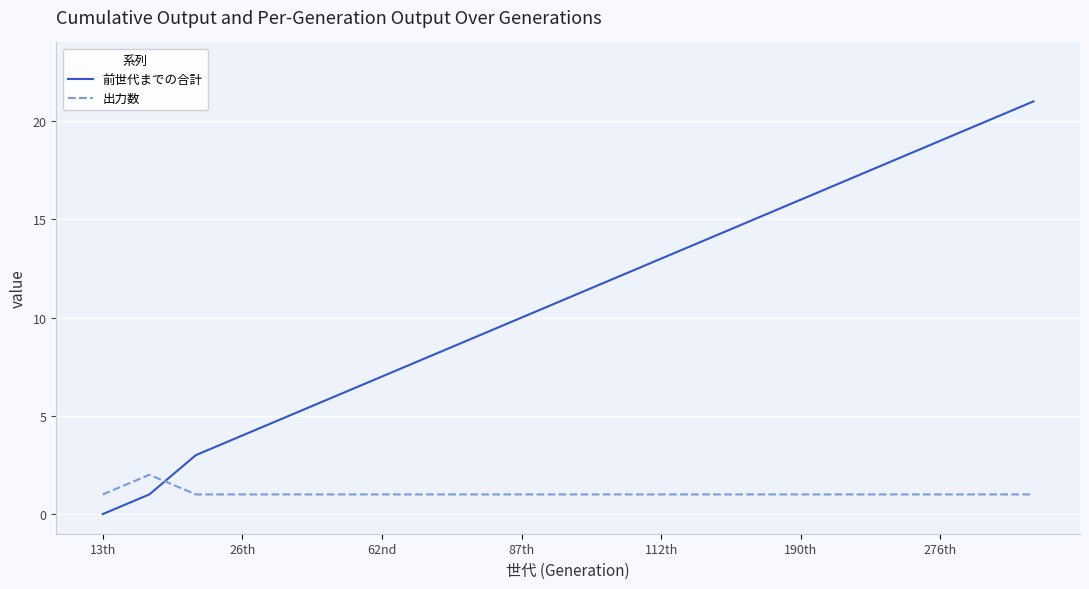

Which series has the largest range (max minus min)?

前世代までの合計